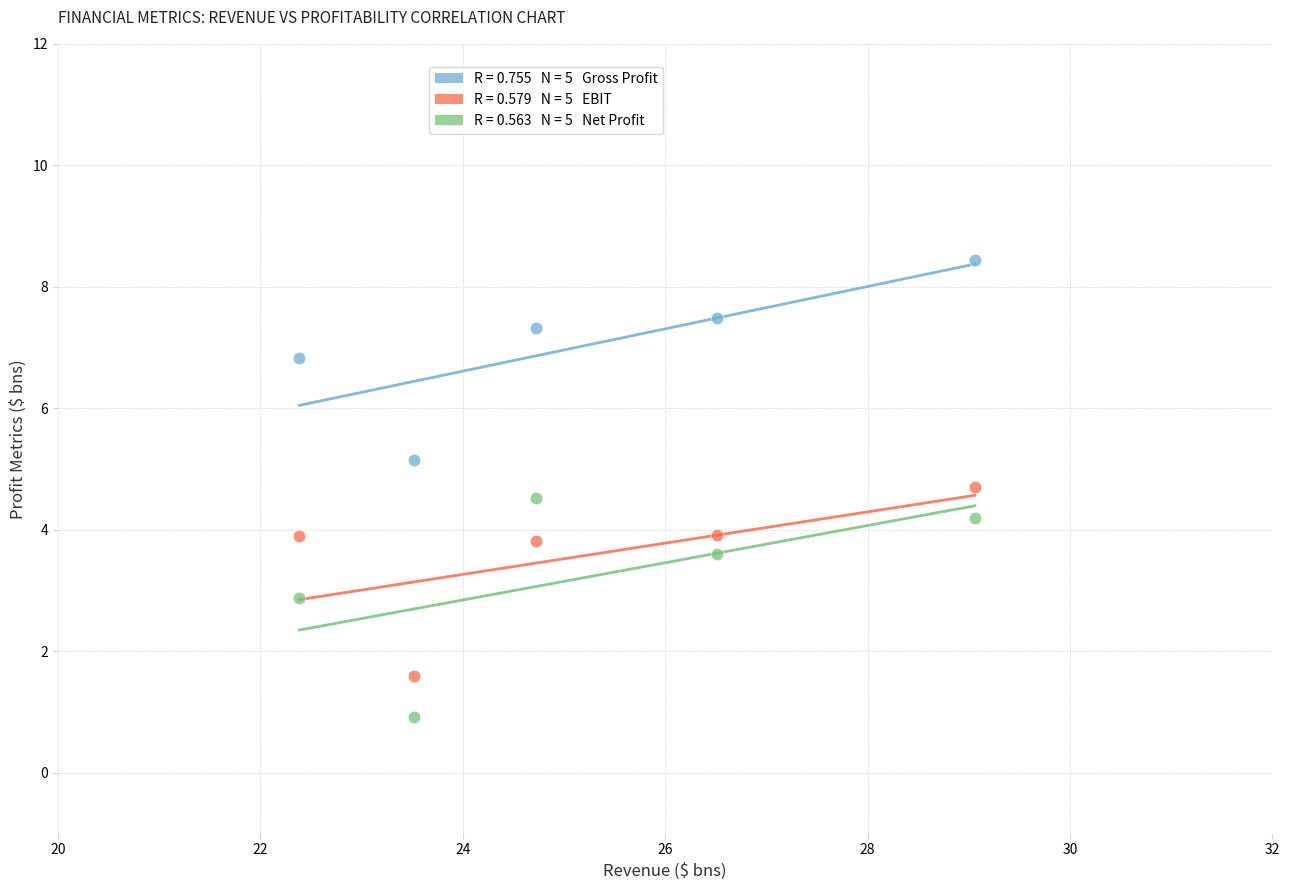

Across all data points, what is the range of Y values (max minus min)?

7.5